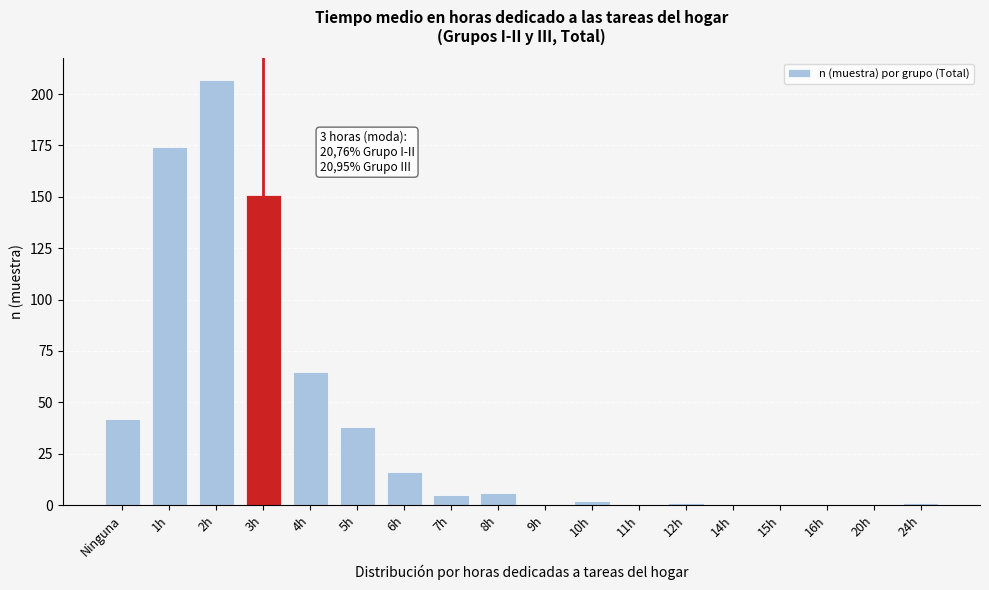

Reading left to right, transcribe all the data shown in this chart.

Ninguna=42	1h=174	2h=207	3h=151	4h=65	5h=38	6h=16	7h=5	8h=6	9h=0	10h=2	11h=0	12h=1	14h=0	15h=0	16h=0	20h=0	24h=1